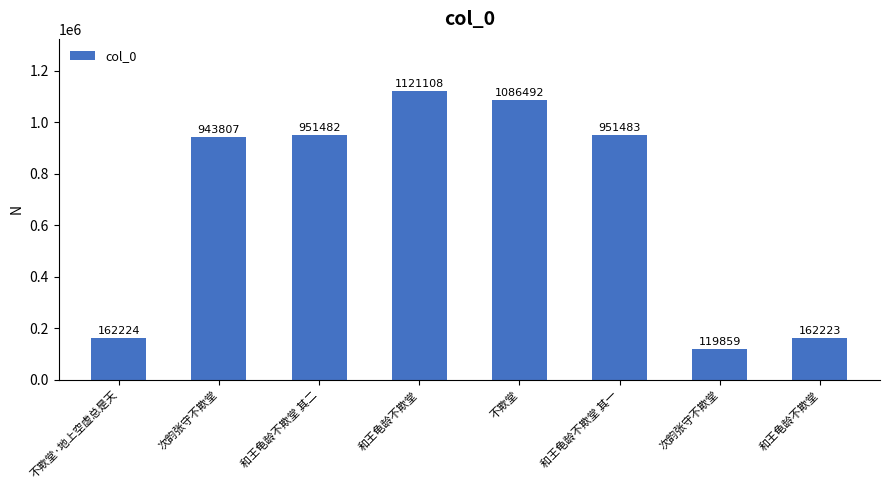

What is the label of the 3rd bar from the left?

和王龟龄不欺堂 其二